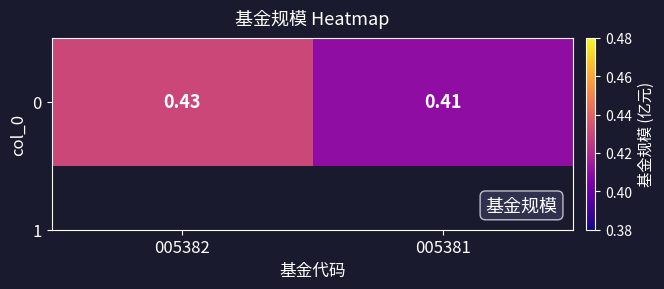

What is the average value?

0.4